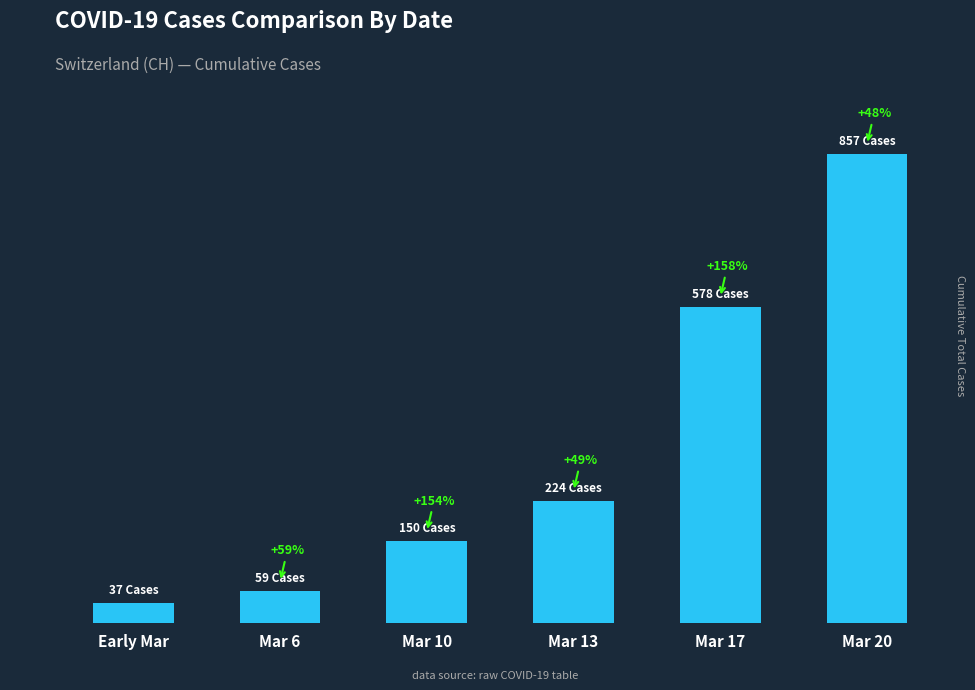

Are the bars horizontal?

No